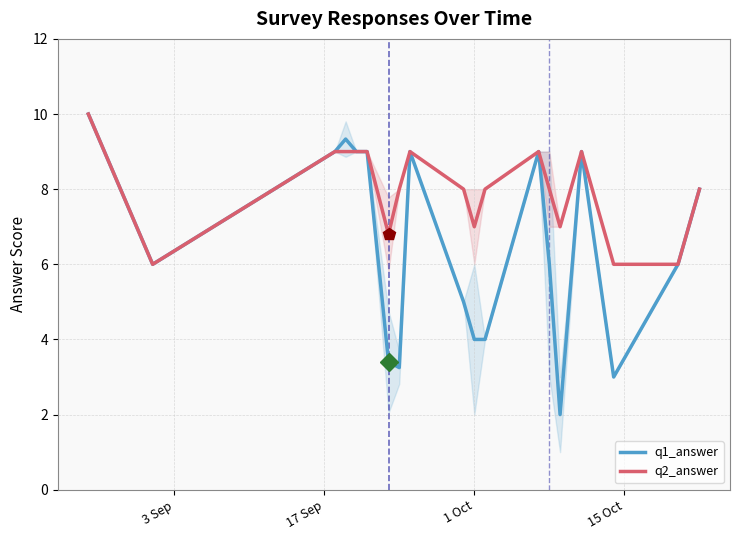

Which series has the widest spread of values?

q1_answer